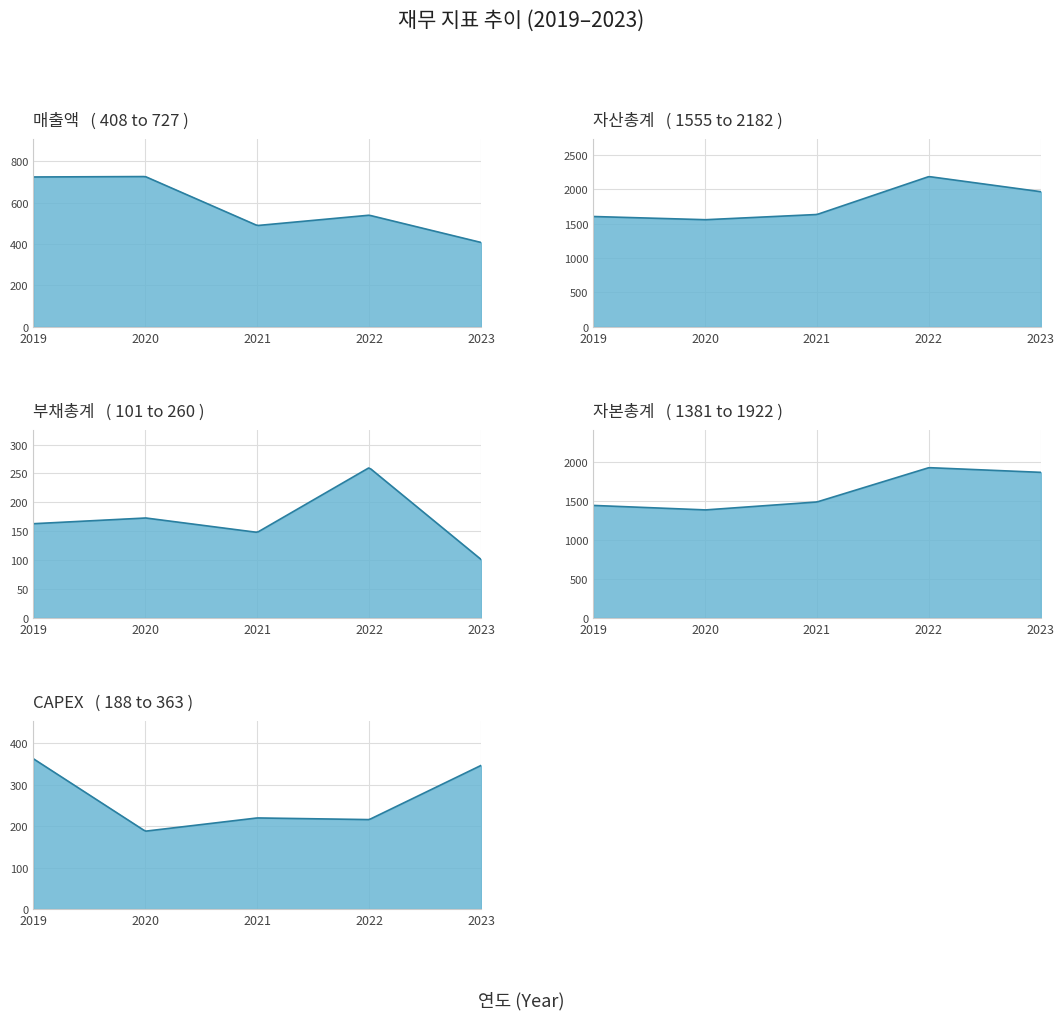

True or false: 자산총계 and 자본총계(지배) cross at least once.

False